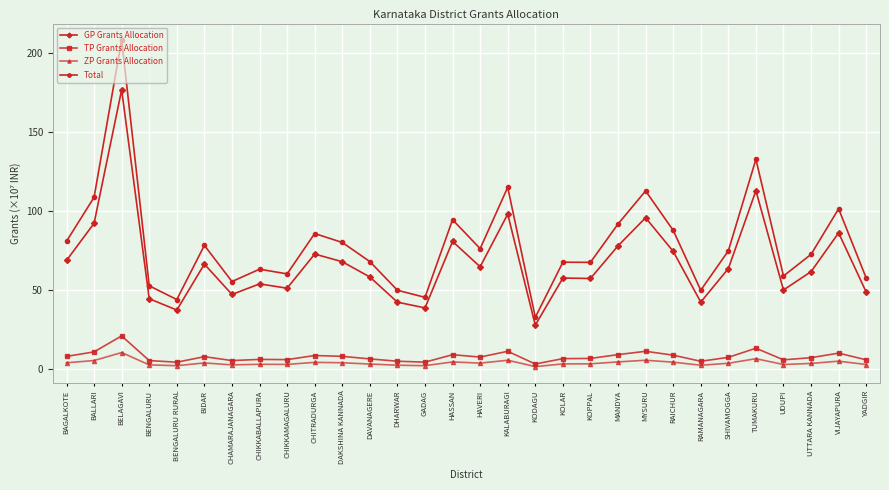

What is the value of the ZP Grants Allocation point at the 27th from the left?

3.0